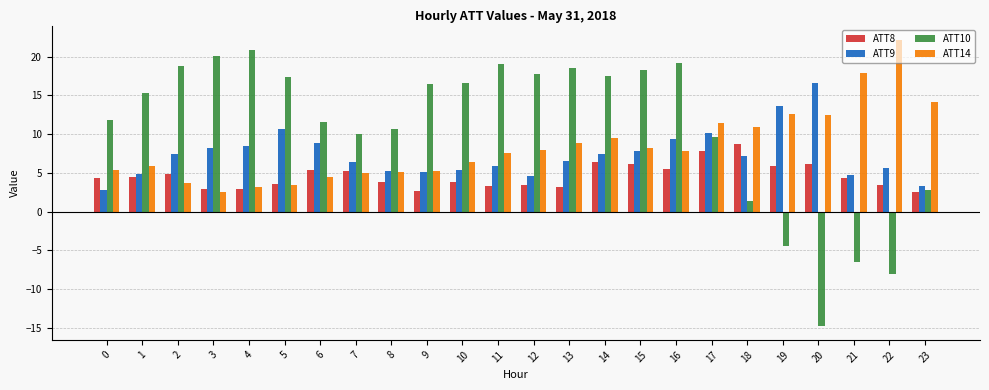

Which series has the largest range (max minus min)?

ATT10